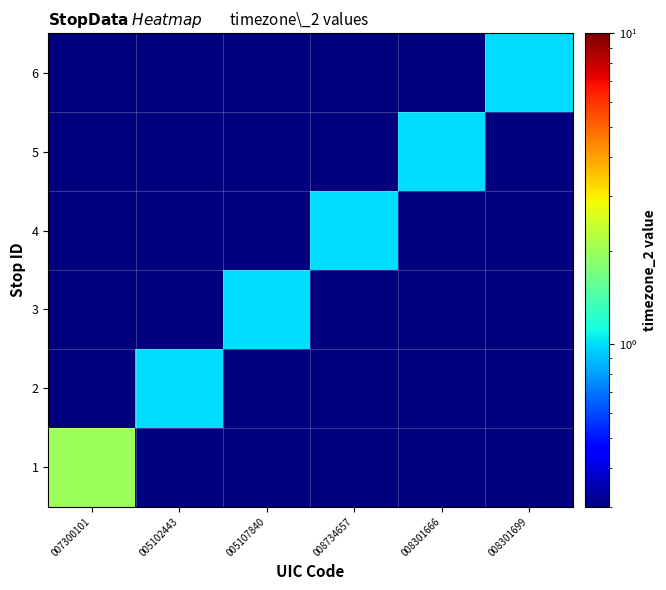

Which series changed the most between 005107840 and 008301666?

3